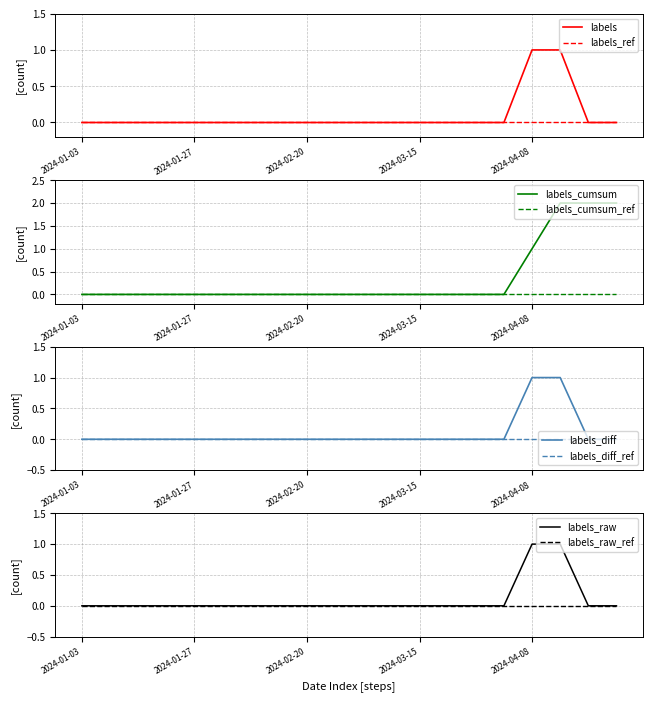

Between 2024-02-20 and 2024-03-03, which is larger?

2024-02-20